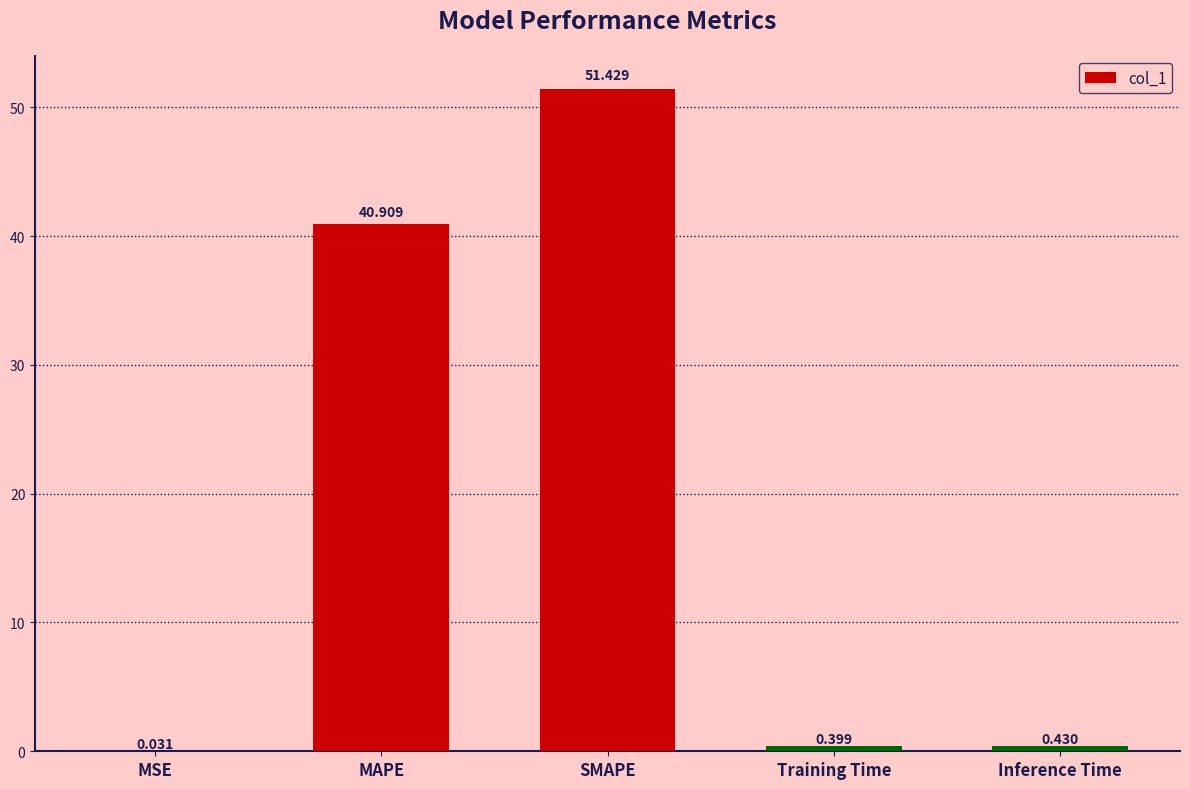

Which label corresponds to the largest value in the chart?

SMAPE